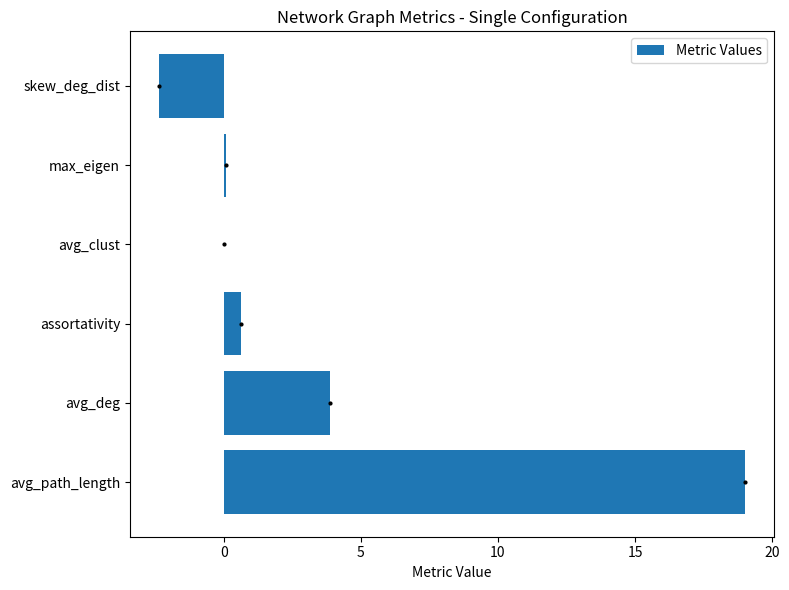

At which label is the value closest to 8?

avg_deg